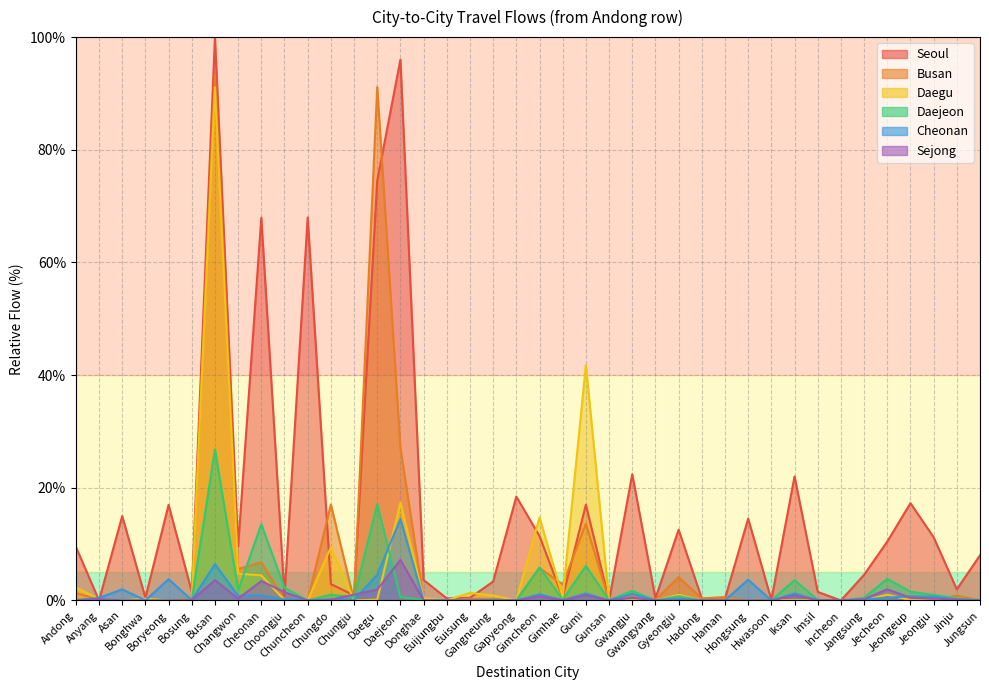

Reading right to left, extract all data points from this chart.

Seoul: Jungsun=8.0	Jinju=2.0	Jeongju=11.2	Jeongeup=17.3	Jecheon=10.4	Jangsung=4.6	Incheon=0.0	Imsil=1.5	Iksan=22.0	Hwasoon=0.1	Hongsung=14.5	Haman=0.3	Hadong=0.3	Gyeongju=12.6	Gwangyang=0.4	Gwangju=22.4	Gunsan=0.0	Gumi=17.0	Gimhae=0.6	Gimcheon=11.4	Gapyeong=18.4	Gangneung=3.3	Euisung=0.5	Euijungbu=0.4	Donghae=3.6	Daejeon=96.0	Daegu=74.5	Chungju=0.9	Chungdo=2.9	Chuncheon=68.0	Choongju=0.8	Cheonan=67.9	Changwon=9.6	Busan=100.0	Bosung=1.5	Boryeong=17.0	Bonghwa=0.5	Asan=15.0	Anyang=0.0	Andong=9.5
Busan: Jungsun=0.0	Jinju=0.9	Jeongju=0.0	Jeongeup=0.2	Jecheon=1.0	Jangsung=0.0	Incheon=0.0	Imsil=0.0	Iksan=0.0	Hwasoon=0.0	Hongsung=0.0	Haman=0.6	Hadong=0.4	Gyeongju=4.1	Gwangyang=0.1	Gwangju=1.0	Gunsan=0.0	Gumi=13.6	Gimhae=2.9	Gimcheon=5.8	Gapyeong=0.1	Gangneung=0.3	Euisung=0.3	Euijungbu=0.0	Donghae=0.1	Daejeon=27.1	Daegu=91.1	Chungju=0.0	Chungdo=17.0	Chuncheon=0.0	Choongju=0.1	Cheonan=6.8	Changwon=5.6	Busan=93.3	Bosung=0.4	Boryeong=0.0	Bonghwa=0.2	Asan=0.0	Anyang=0.1	Andong=1.3
Daegu: Jungsun=0.0	Jinju=0.4	Jeongju=0.0	Jeongeup=0.1	Jecheon=1.0	Jangsung=0.0	Incheon=0.0	Imsil=0.0	Iksan=0.0	Hwasoon=0.0	Hongsung=0.0	Haman=0.1	Hadong=0.0	Gyeongju=1.0	Gwangyang=0.0	Gwangju=0.0	Gunsan=0.0	Gumi=41.8	Gimhae=0.6	Gimcheon=14.7	Gapyeong=0.0	Gangneung=0.9	Euisung=1.3	Euijungbu=0.0	Donghae=0.4	Daejeon=17.3	Daegu=0.1	Chungju=0.0	Chungdo=9.4	Chuncheon=0.0	Choongju=0.0	Cheonan=4.5	Changwon=4.7	Busan=91.1	Bosung=0.0	Boryeong=0.0	Bonghwa=0.3	Asan=0.0	Anyang=0.2	Andong=2.3
Daejeon: Jungsun=0.1	Jinju=0.4	Jeongju=1.0	Jeongeup=1.6	Jecheon=3.8	Jangsung=0.5	Incheon=0.0	Imsil=0.1	Iksan=3.6	Hwasoon=0.0	Hongsung=0.0	Haman=0.1	Hadong=0.0	Gyeongju=0.7	Gwangyang=0.0	Gwangju=1.7	Gunsan=0.0	Gumi=6.1	Gimhae=0.1	Gimcheon=5.9	Gapyeong=0.0	Gangneung=0.2	Euisung=0.0	Euijungbu=0.0	Donghae=0.1	Daejeon=0.6	Daegu=17.1	Chungju=0.6	Chungdo=1.0	Chuncheon=0.0	Choongju=2.2	Cheonan=13.5	Changwon=1.8	Busan=26.8	Bosung=0.1	Boryeong=0.0	Bonghwa=0.0	Asan=0.0	Anyang=0.3	Andong=0.0
Cheonan: Jungsun=0.0	Jinju=0.2	Jeongju=0.7	Jeongeup=0.7	Jecheon=0.5	Jangsung=0.2	Incheon=0.0	Imsil=0.0	Iksan=1.2	Hwasoon=0.0	Hongsung=3.7	Haman=0.0	Hadong=0.0	Gyeongju=0.3	Gwangyang=0.0	Gwangju=1.2	Gunsan=0.0	Gumi=1.2	Gimhae=0.0	Gimcheon=1.1	Gapyeong=0.0	Gangneung=0.0	Euisung=0.0	Euijungbu=0.0	Donghae=0.0	Daejeon=14.5	Daegu=4.6	Chungju=0.1	Chungdo=0.2	Chuncheon=0.0	Choongju=0.2	Cheonan=0.9	Changwon=0.8	Busan=6.4	Bosung=0.1	Boryeong=3.8	Bonghwa=0.0	Asan=2.0	Anyang=0.5	Andong=0.1
Sejong: Jungsun=0.0	Jinju=0.2	Jeongju=0.3	Jeongeup=0.5	Jecheon=2.0	Jangsung=0.2	Incheon=0.0	Imsil=0.0	Iksan=0.9	Hwasoon=0.0	Hongsung=0.0	Haman=0.0	Hadong=0.0	Gyeongju=0.0	Gwangyang=0.0	Gwangju=0.5	Gunsan=0.0	Gumi=0.9	Gimhae=0.0	Gimcheon=0.7	Gapyeong=0.0	Gangneung=0.0	Euisung=0.0	Euijungbu=0.0	Donghae=0.0	Daejeon=7.2	Daegu=1.9	Chungju=1.0	Chungdo=0.1	Chuncheon=0.0	Choongju=1.5	Cheonan=3.4	Changwon=0.3	Busan=3.6	Bosung=0.0	Boryeong=0.0	Bonghwa=0.0	Asan=0.0	Anyang=0.2	Andong=0.0